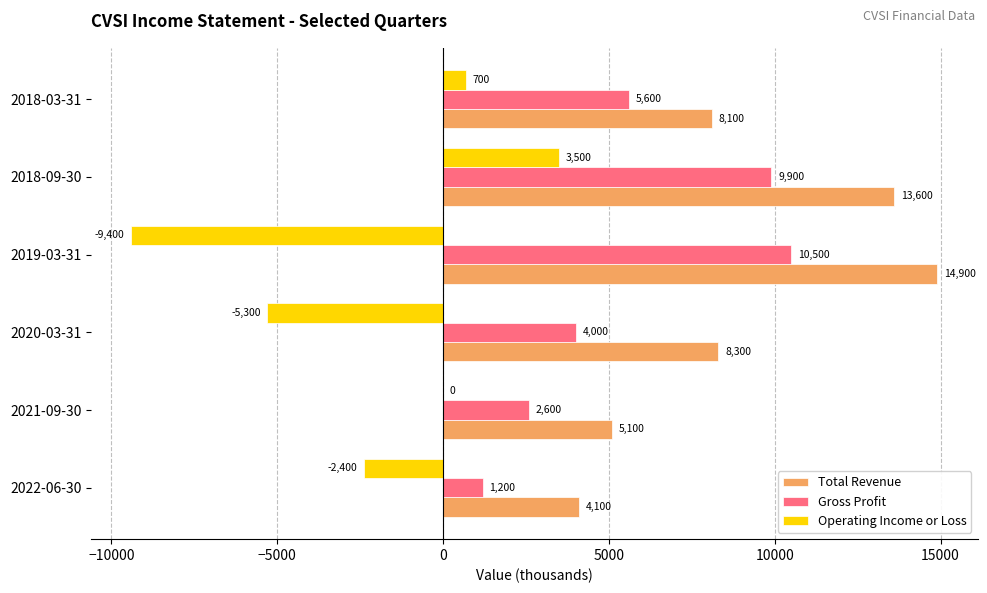

Count the number of data series in this chart.

3